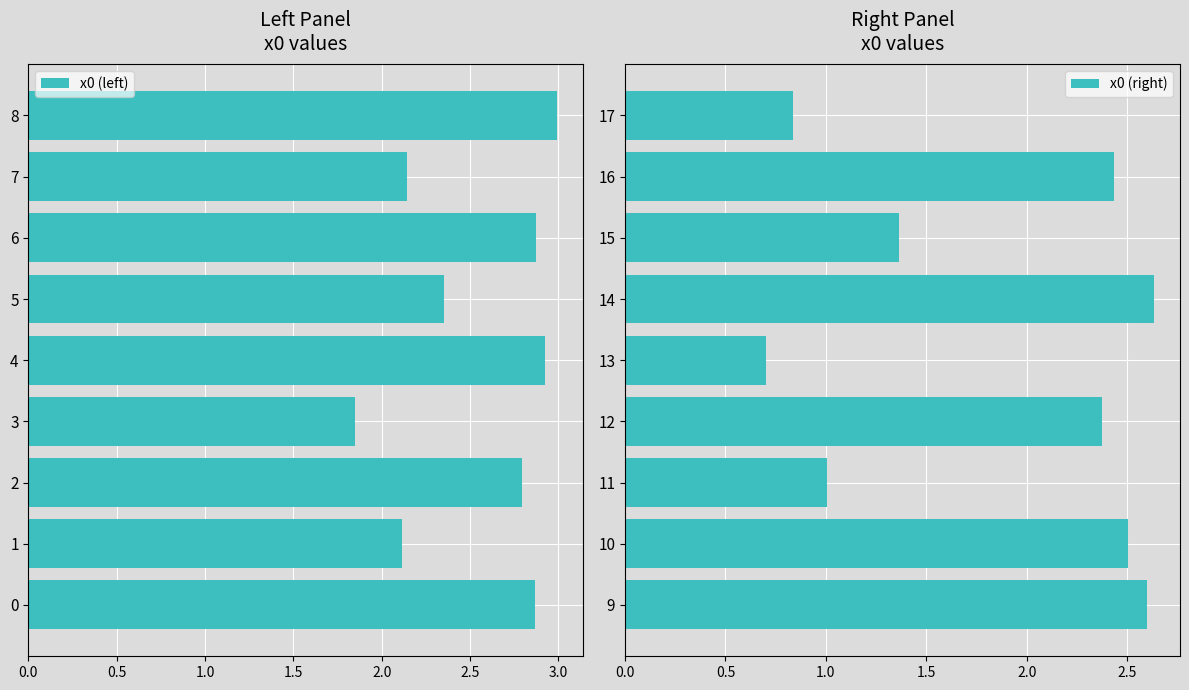

Which series has the largest range (max minus min)?

x0 (right)